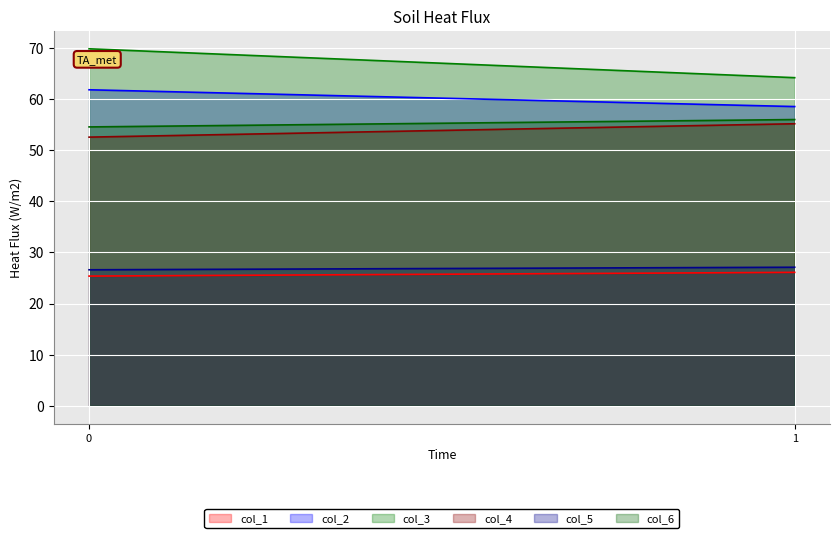

Which has a higher value, 0 or 1?

1